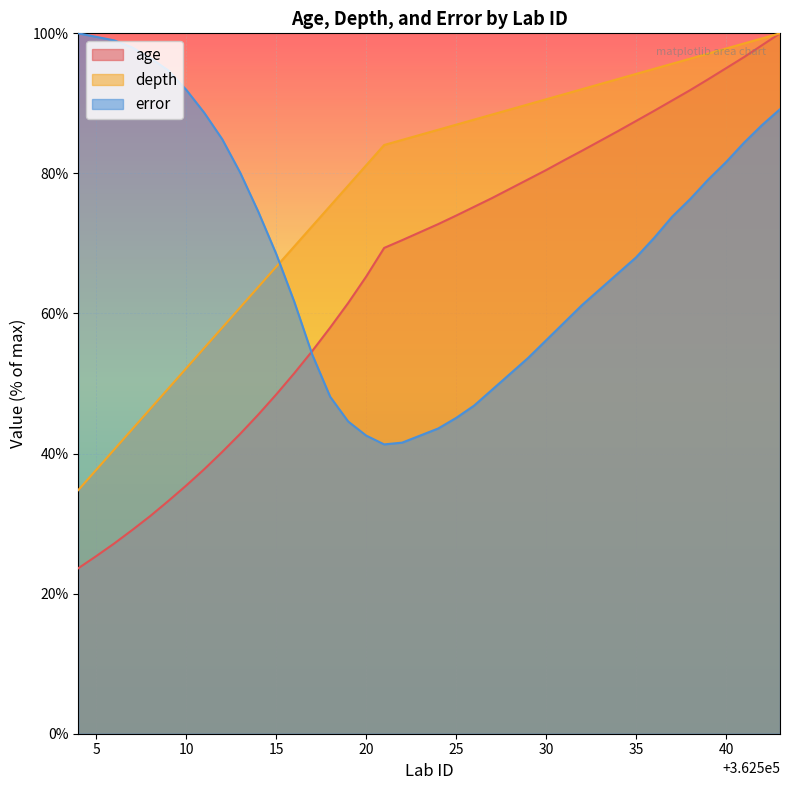

What value does the depth series have at 362513?

60.9